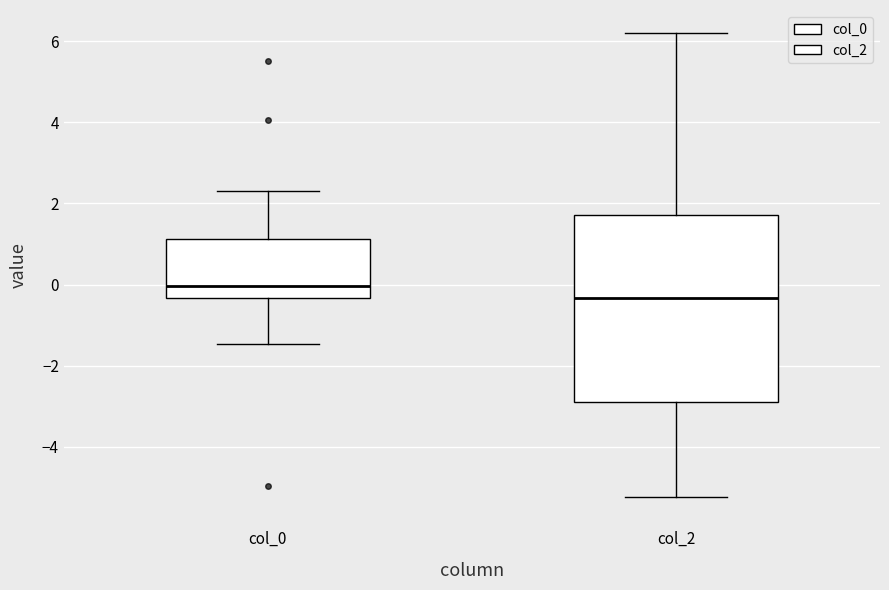

Where is the lower edge of the box for col_0 on the y-axis? The values are not printed on the chart, so give them approximately, as read against the axis.

-0.4